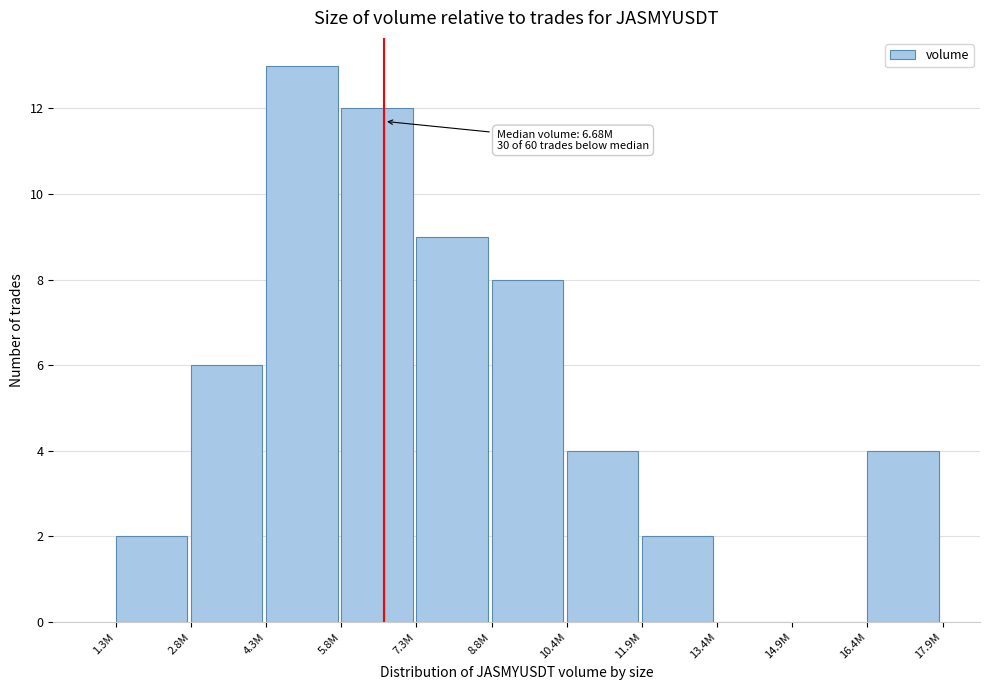

Reading left to right, extract all data points from this chart.

1.3M=2	2.8M=6	4.3M=13	5.8M=12	7.3M=9	8.8M=8	10.4M=4	11.9M=2	13.4M=0	14.9M=0	16.4M=4